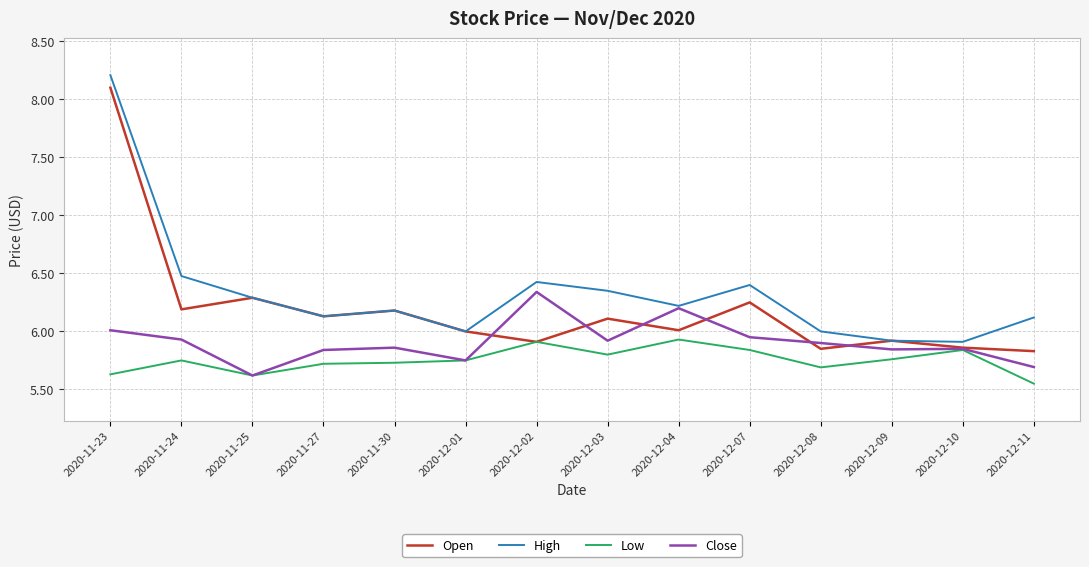

What is the lowest value of the Close series?

5.6